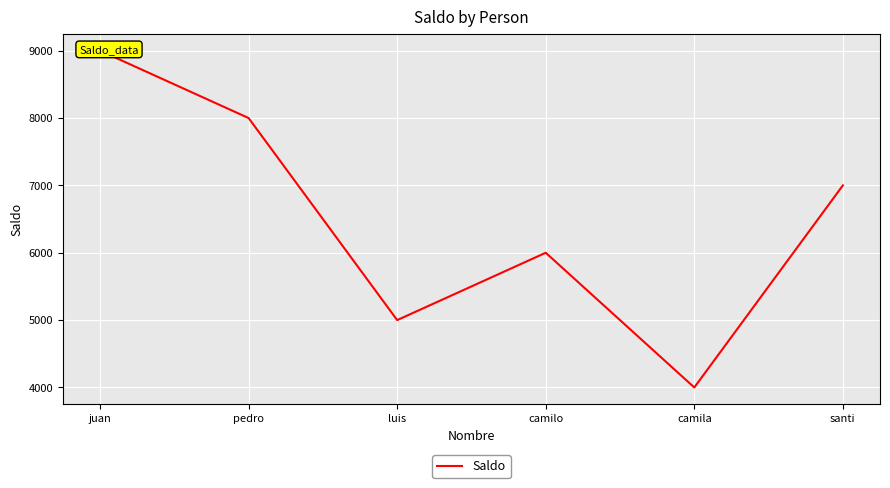

What is the change in value from camilo to santi?

+1000